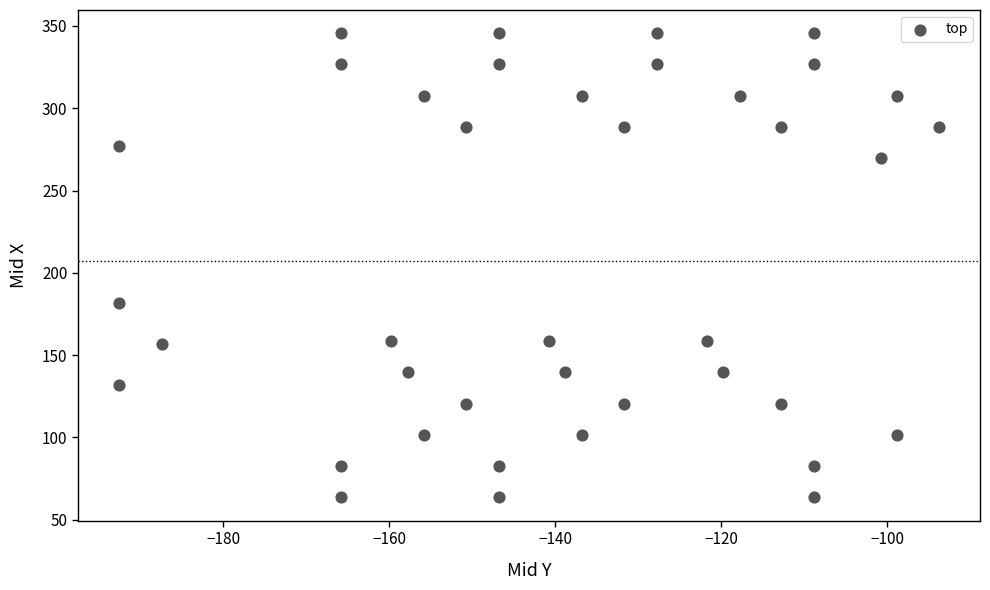

What Y value in the scatter plot is closest to 204?

181.4